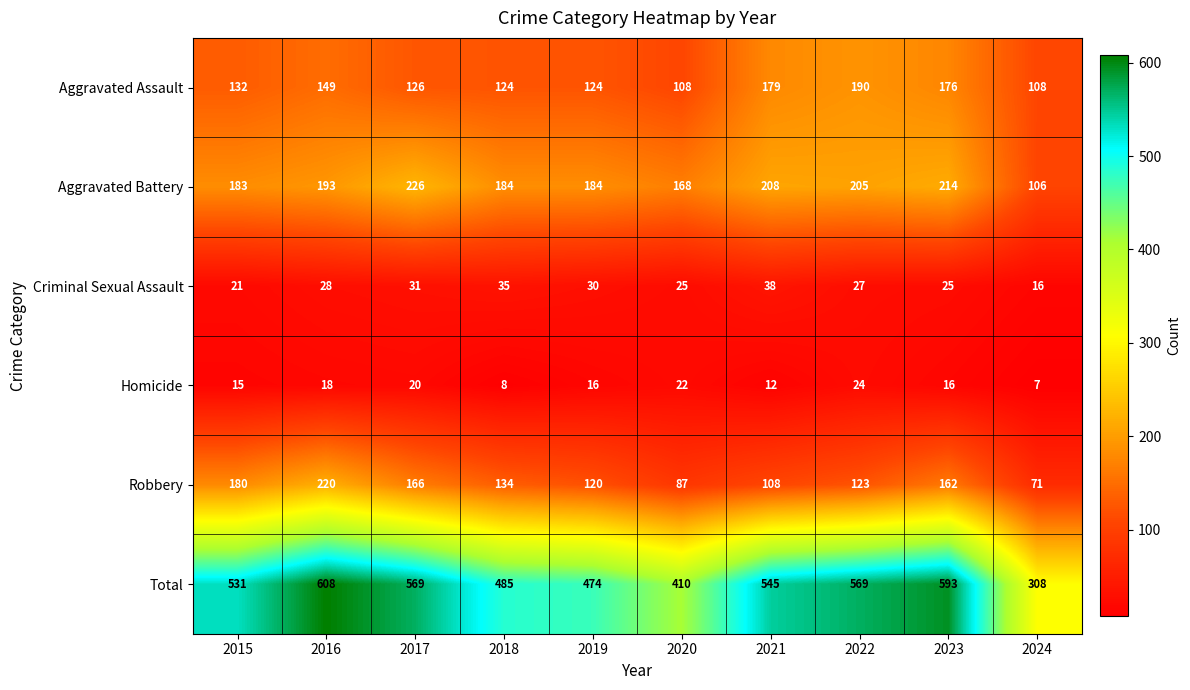

Between 2017 and 2019, which series saw the biggest shift?

Total